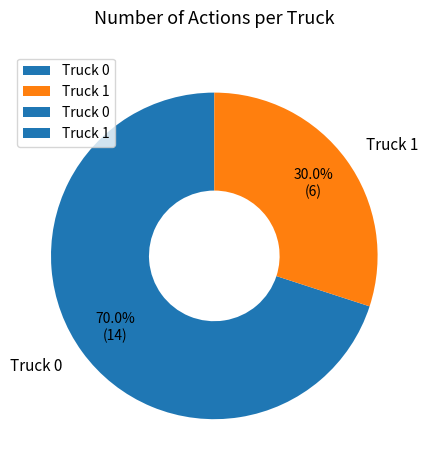

Rank the categories by value from lowest to highest.

Truck 1, Truck 0